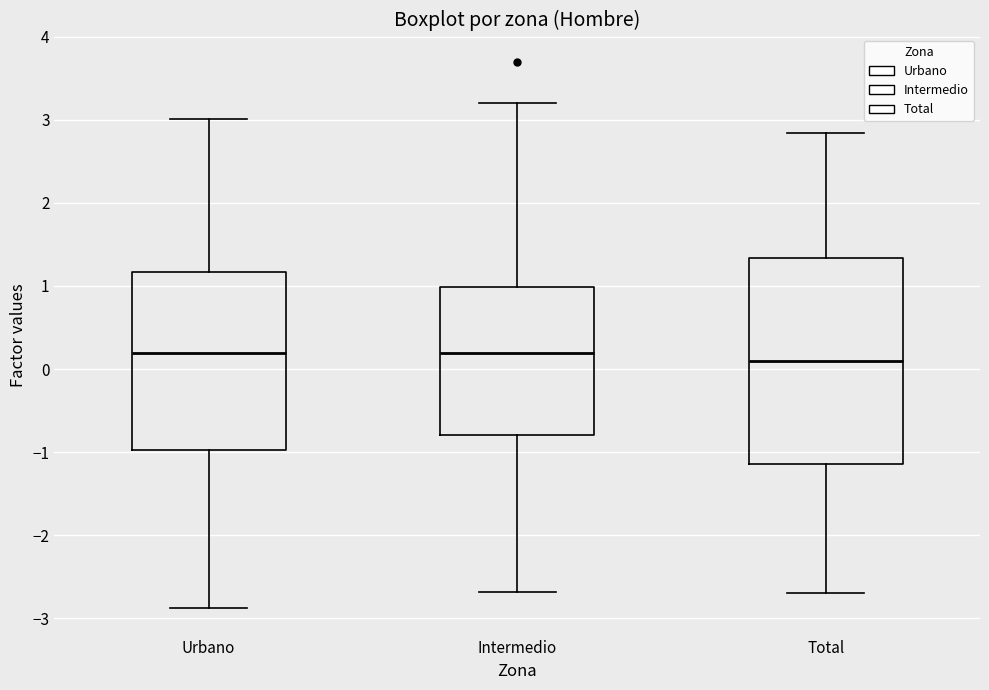

Comparing the boxes themselves (not the whiskers), which one is the tallest?

Total